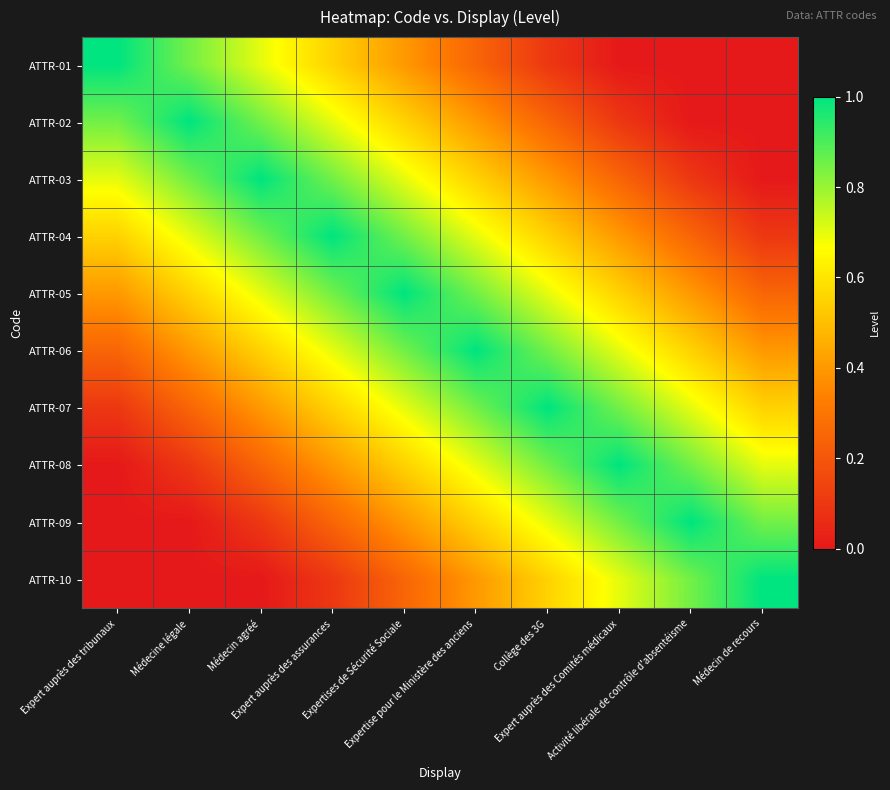

At which category is the sum across all series the highest?

Expertises de Sécurité Sociale